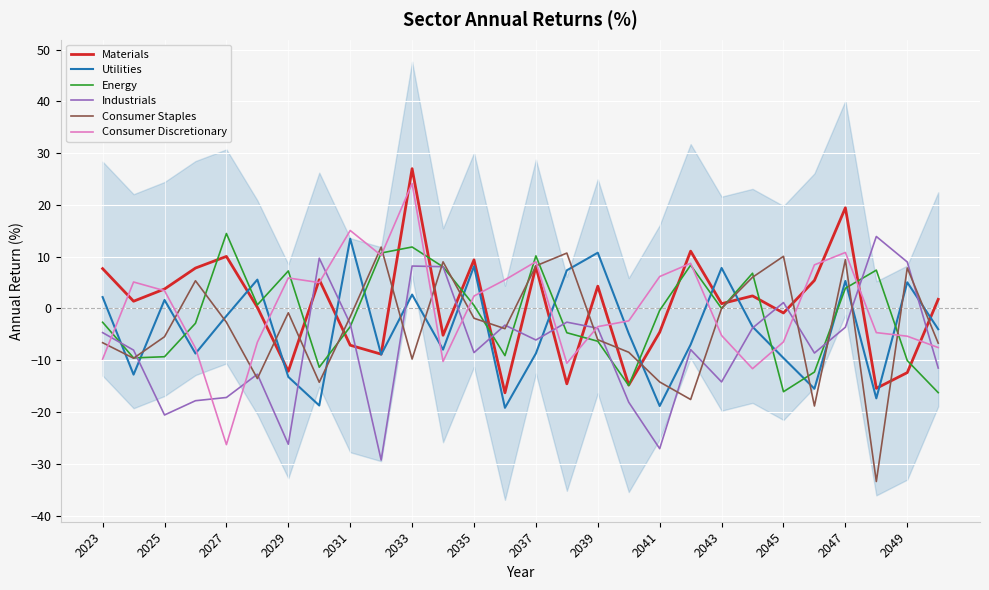

What are all the series names shown in the legend?

Materials, Utilities, Energy, Industrials, Consumer Staples, Consumer Discretionary